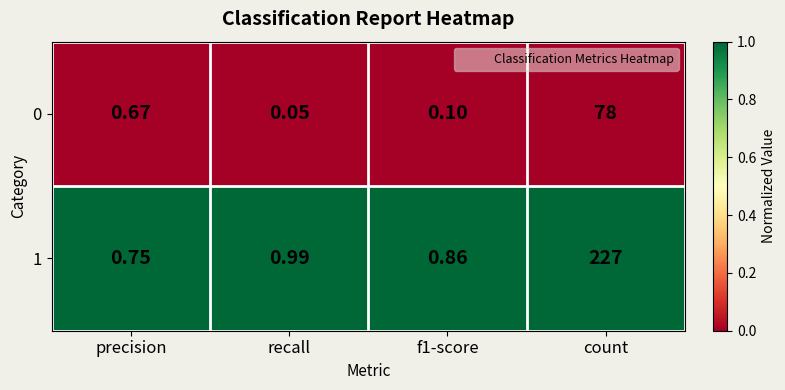

How many categories are shown in the chart?

4